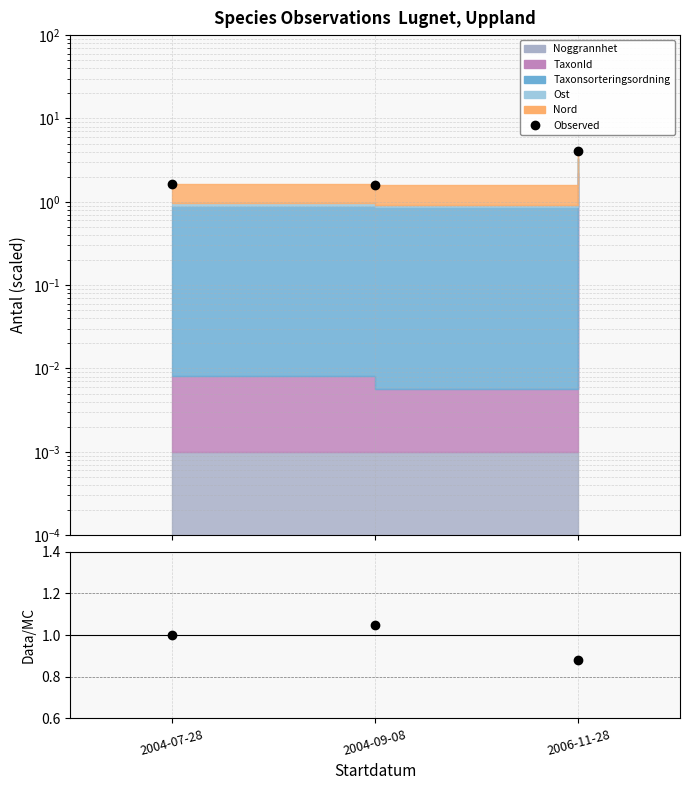

What is the greatest value displayed?

4.0